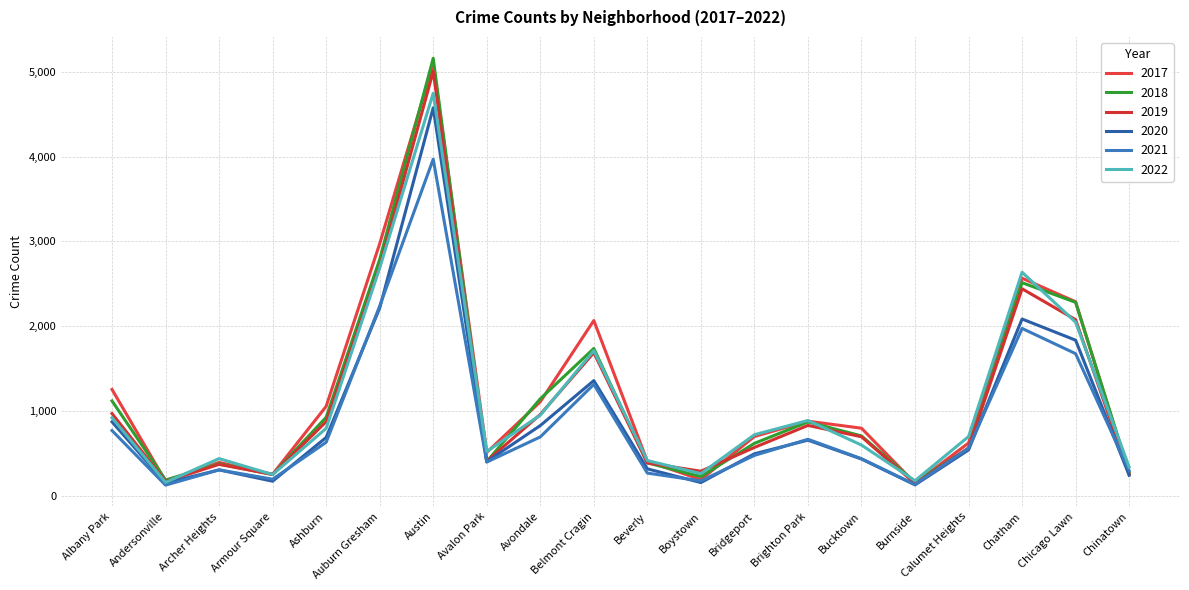

Reading left to right, what are all the values shown in this chart?

2017: 1252	171	391	251	1053	2973	5095	509	1107	2066	404	188	697	878	795	145	620	2566	2288	253
2019: 968	166	368	249	872	2700	5008	405	957	1687	385	287	568	828	694	142	561	2441	2076	253
2021: 767	123	303	193	629	2237	3971	395	692	1312	265	173	474	664	435	130	559	1973	1675	293
2020: 870	147	303	169	686	2213	4578	400	826	1357	315	153	493	654	431	126	538	2084	1834	239
2022: 918	155	436	248	793	2687	4749	520	949	1711	413	259	718	886	596	175	696	2636	2047	337
2018: 1117	183	374	248	924	2787	5162	401	1142	1736	386	224	616	869	704	160	554	2513	2281	273